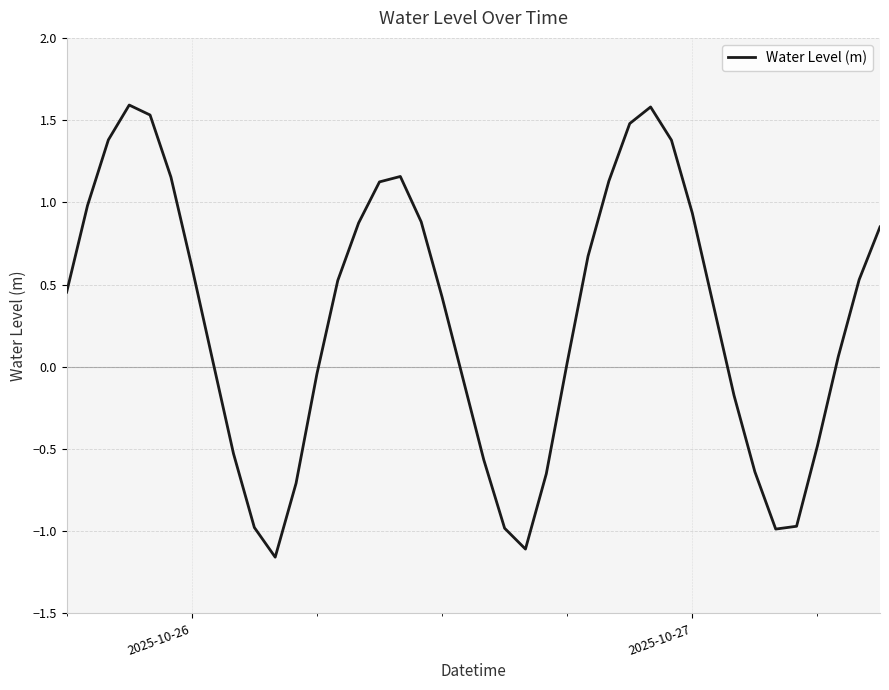

What is the maximum value shown in the chart?

1.6